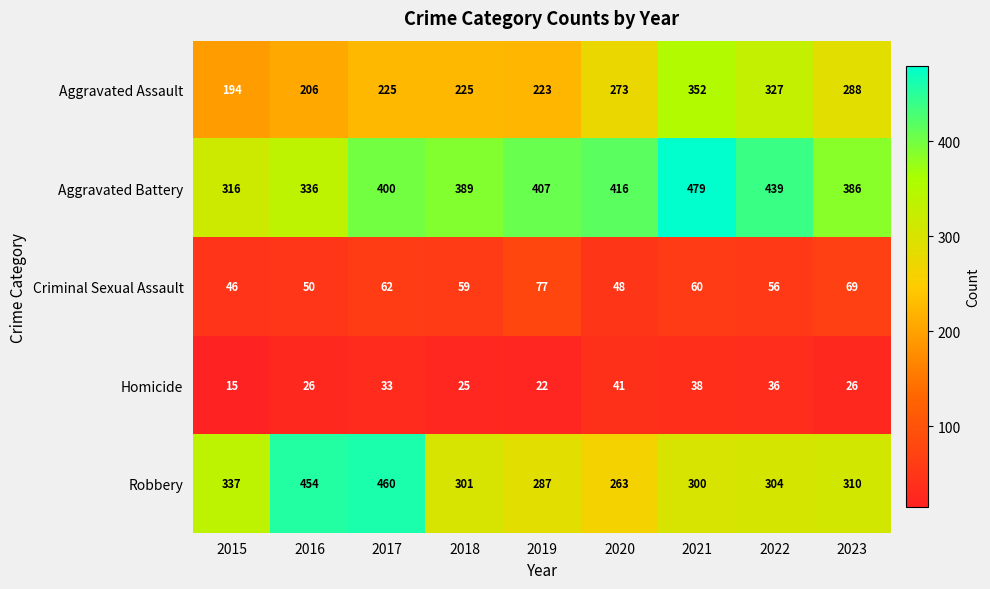

What value does the Homicide series have at 2022?

36